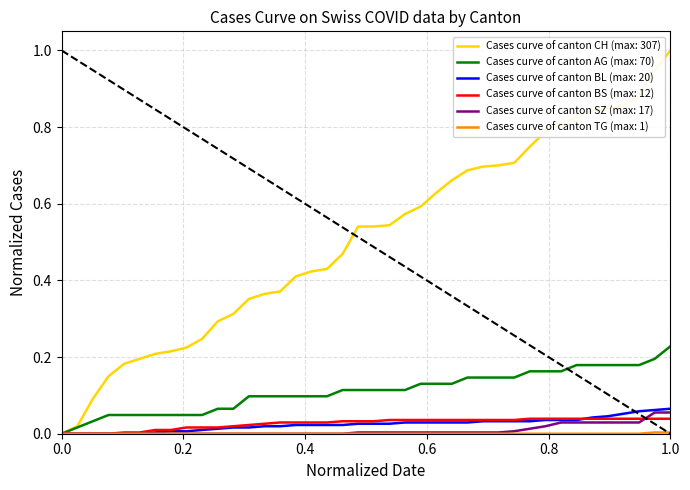

How many lines are shown in the chart?

6